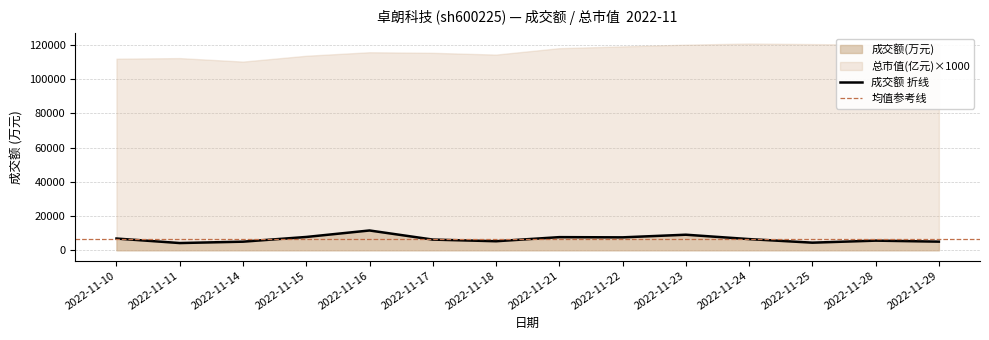

In 总市值(亿元), how many points are higher than both neighbors (excluding endpoints)?

3